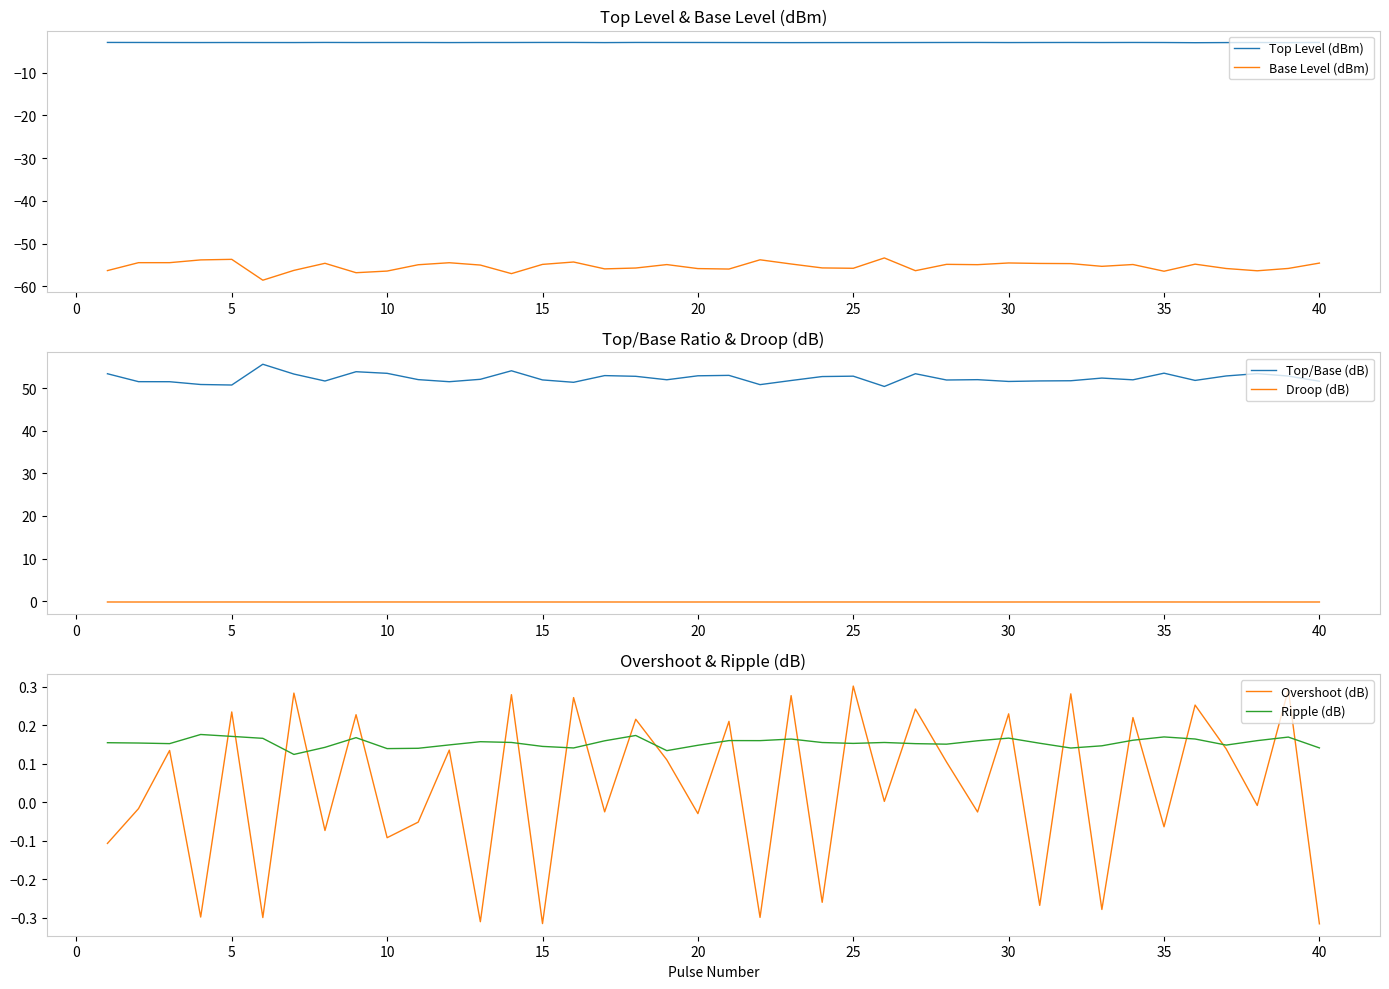

What is the highest value of the Top Level (dBm) series?

-2.9